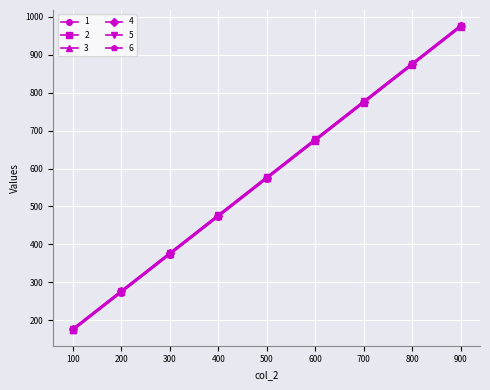

What is the value of the 6 point at the 7th from the left?

778